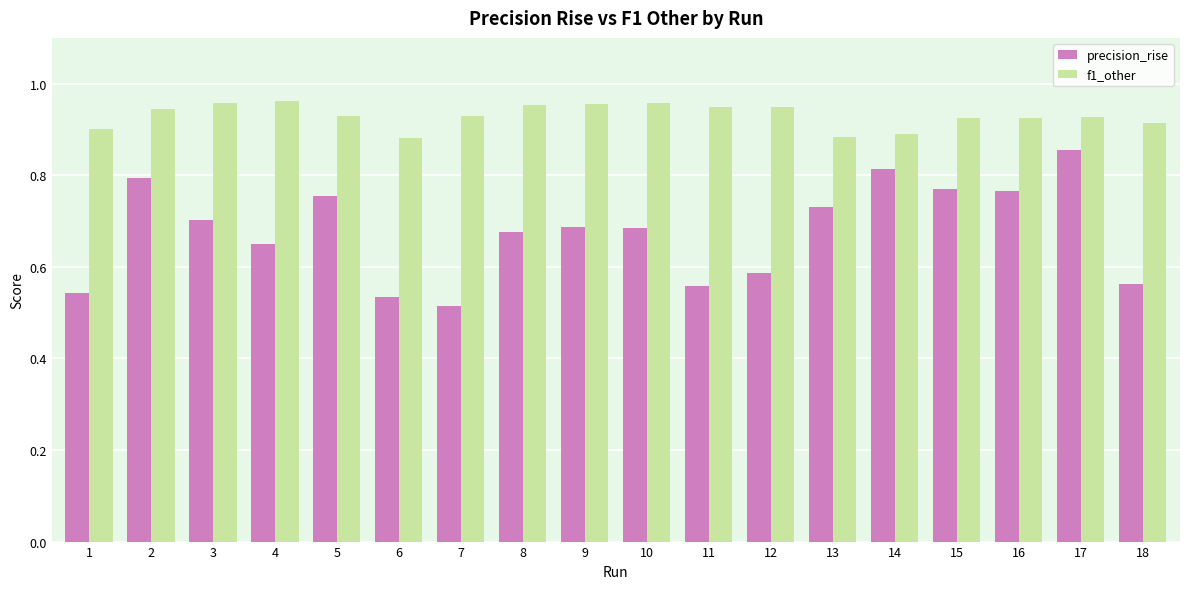

What is the sum of the precision_rise values at 6 and 8?

1.2